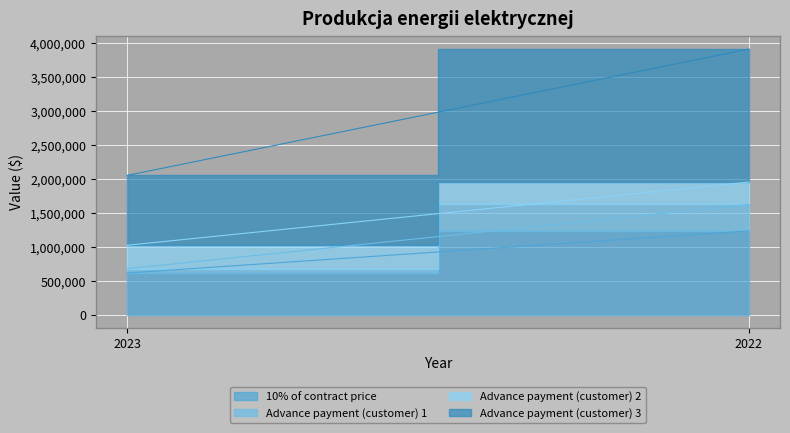

Which series has the largest range (max minus min)?

Advance payment (customer) 3